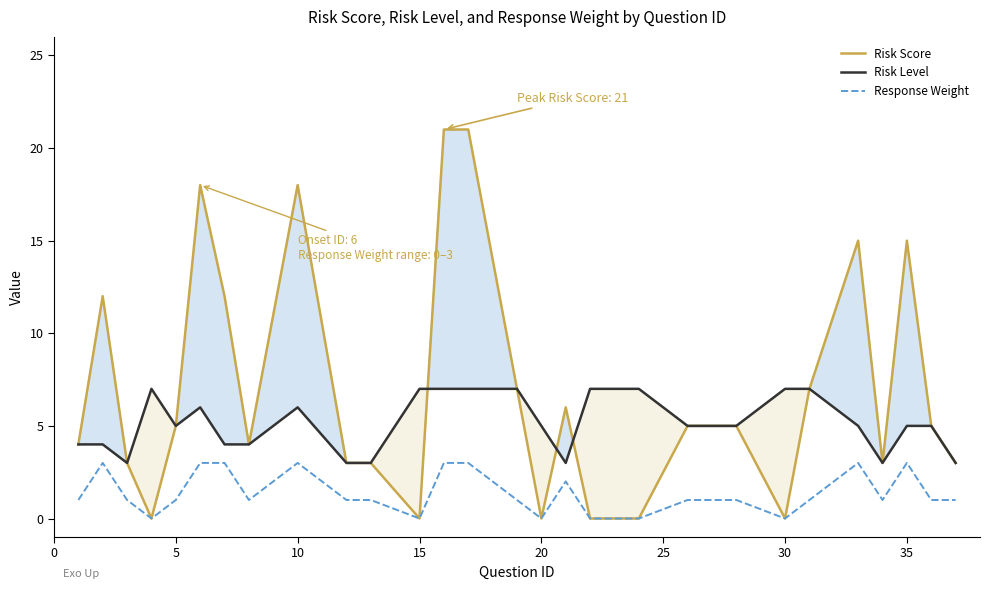

Which series has the largest total across all categories?

Risk Score